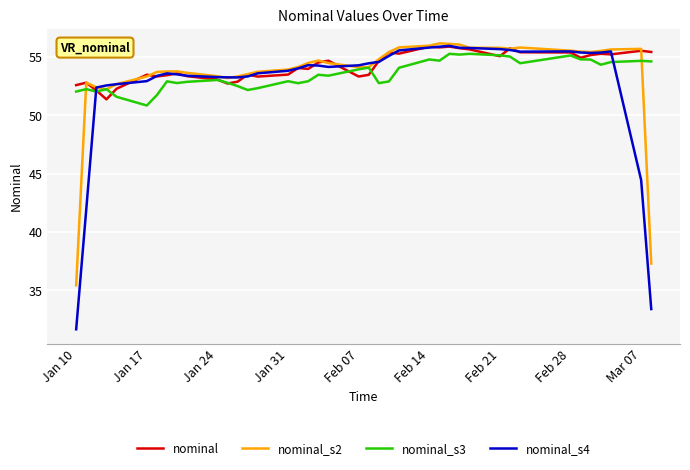

What is the maximum value for nominal_s3?

55.3